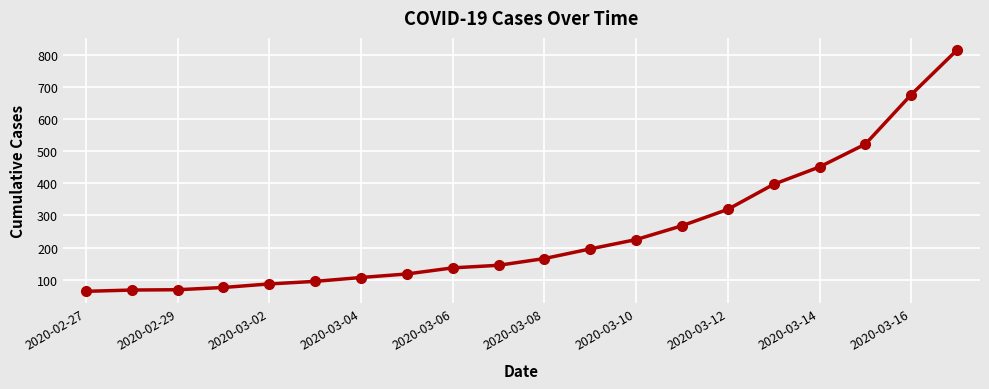

What is the sum of all values?

5001